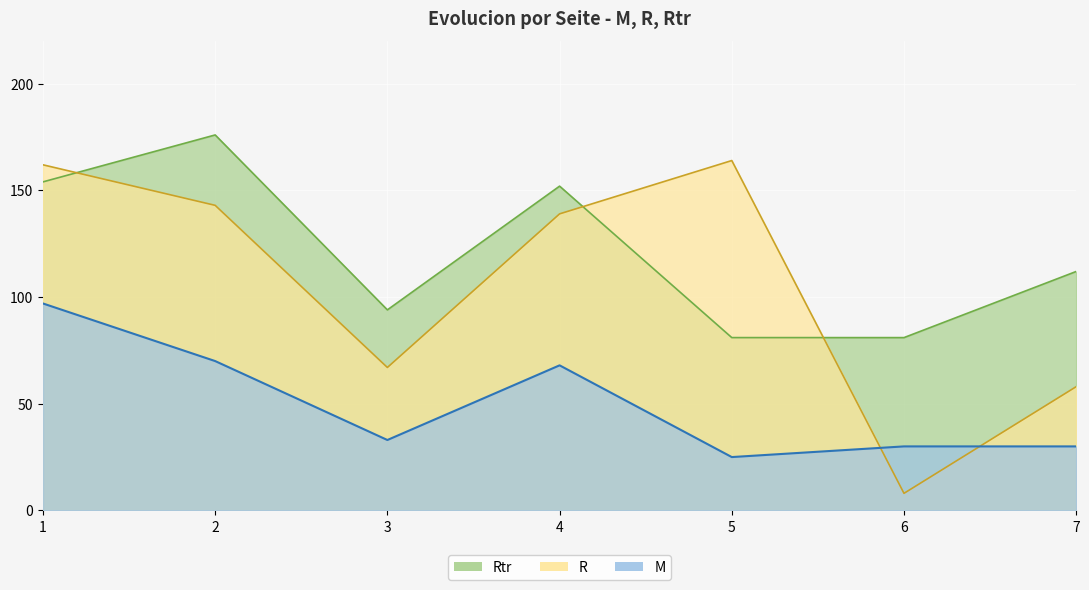

Which series changed the most between 1 and 3?

R